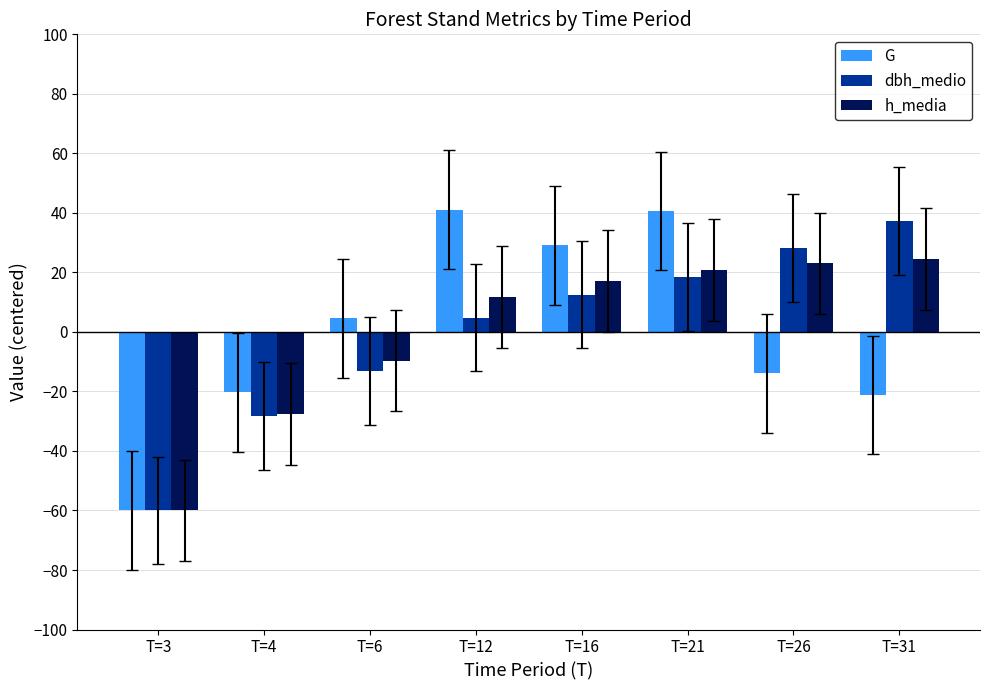

Count the number of categories in the chart.

8